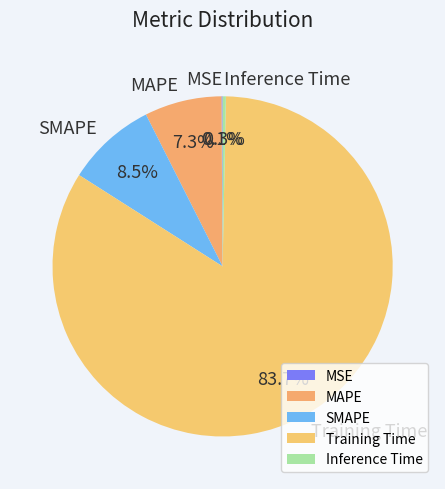

How much of the chart is everything except SMAPE?

91.5%